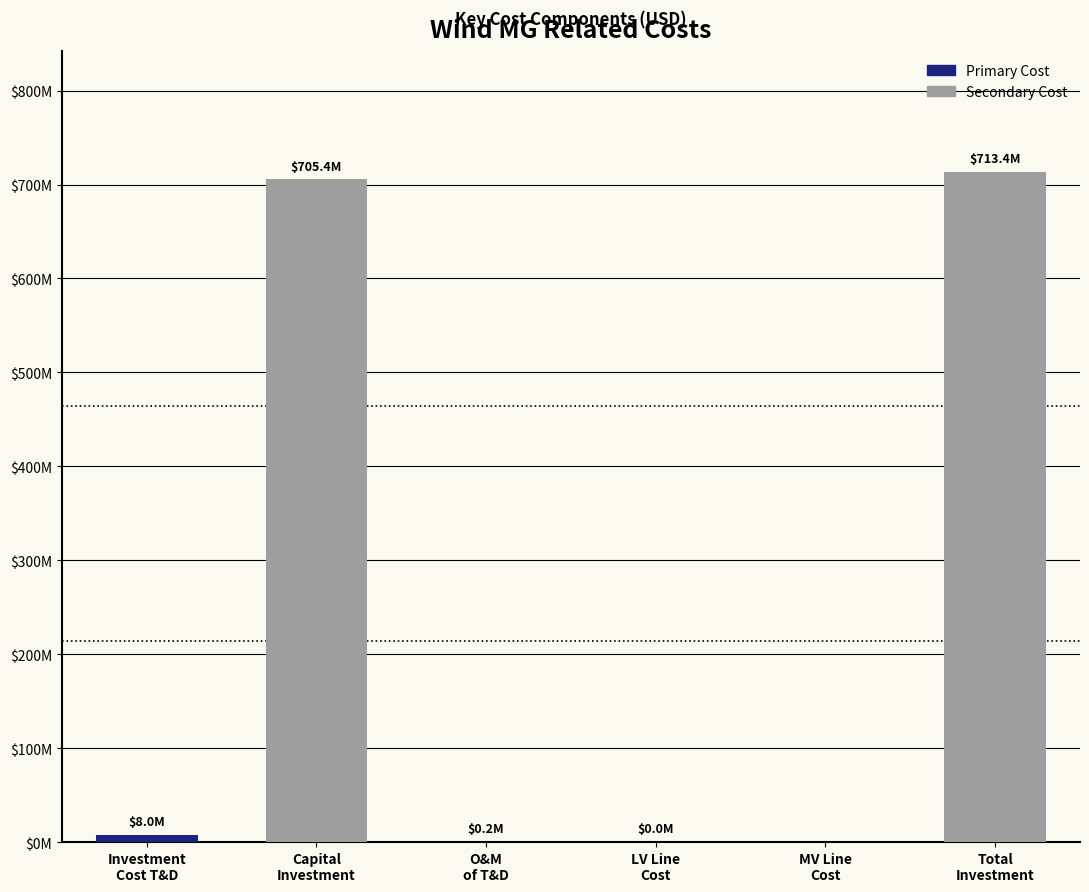

The value at O&M
of T&D is 241499.6. True or false?

True